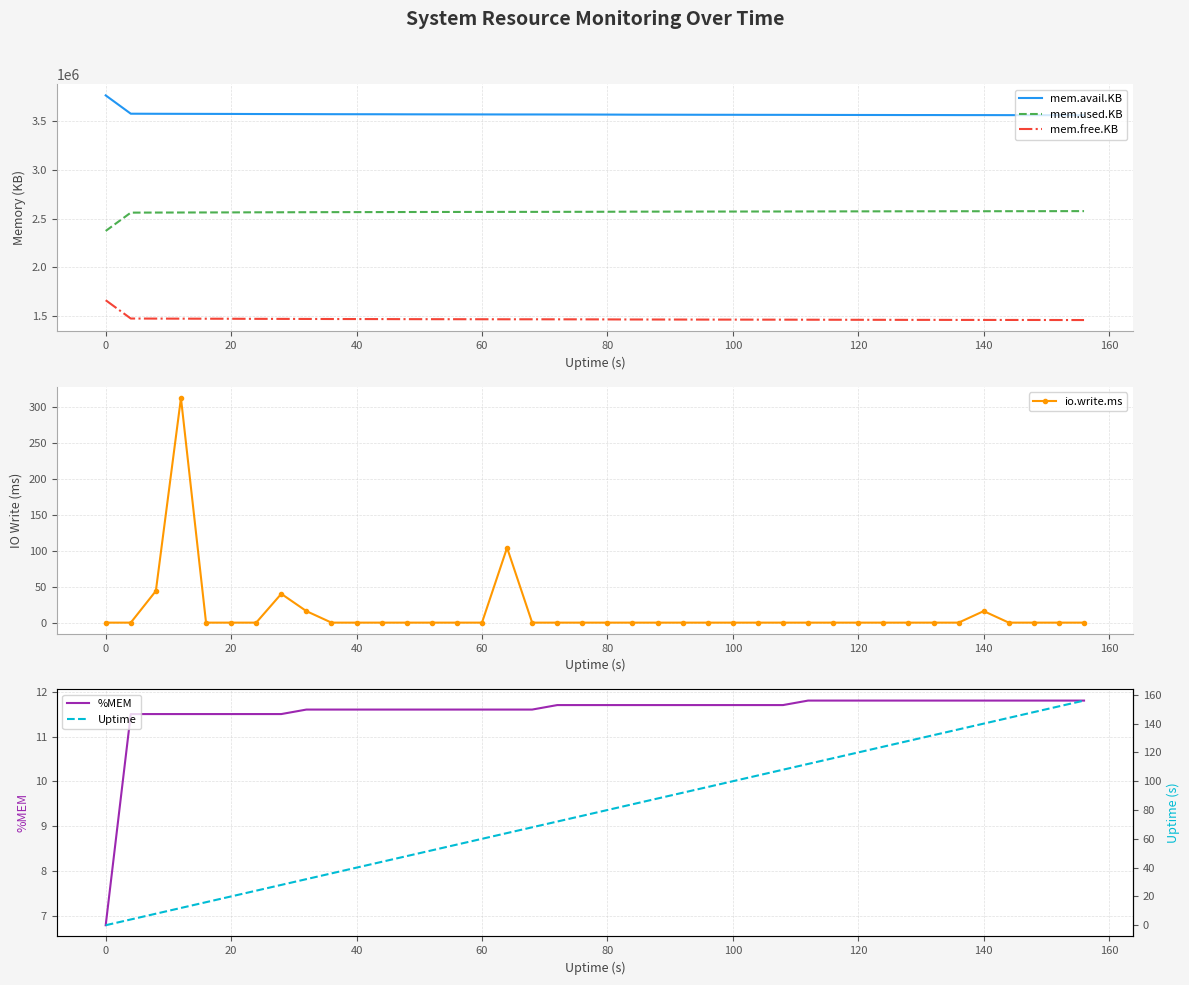

What is the difference between the second highest and minimum values in the %MEM series?

5.0